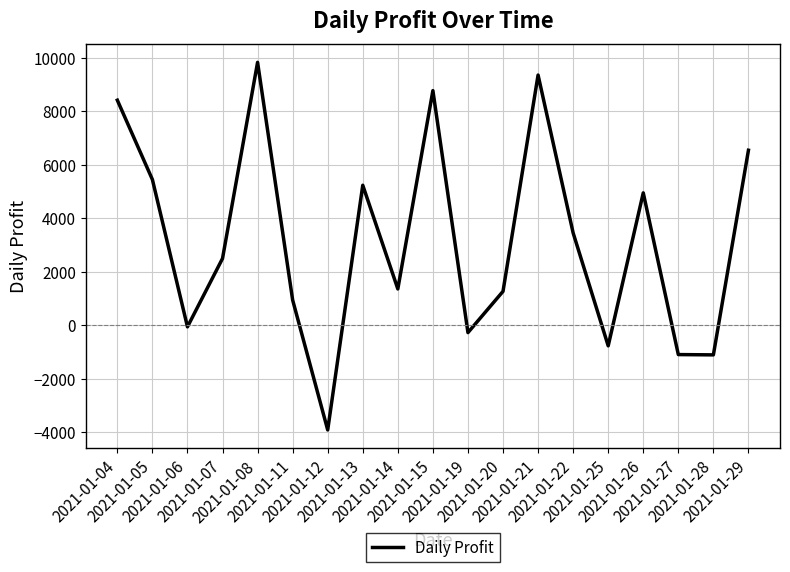

What is the maximum value shown in the chart?

9824